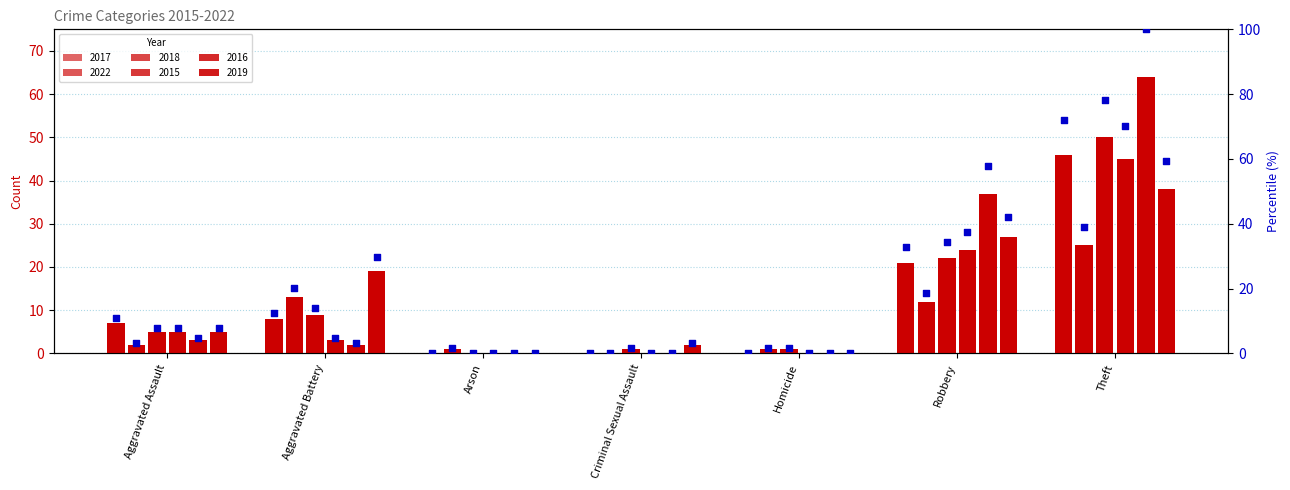

Is the value of 2019 at Criminal Sexual Assault greater than the value of 2017 at Criminal Sexual Assault?

Yes